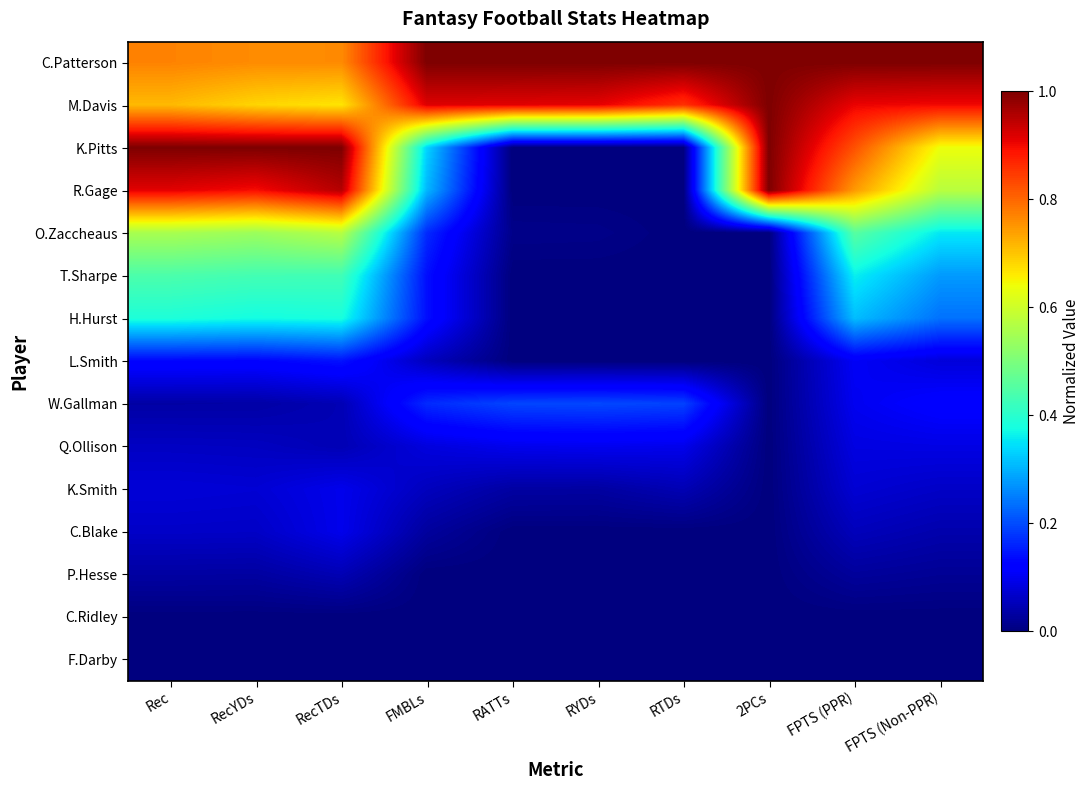

At which category does the chart reach its peak across all series?

FMBLs